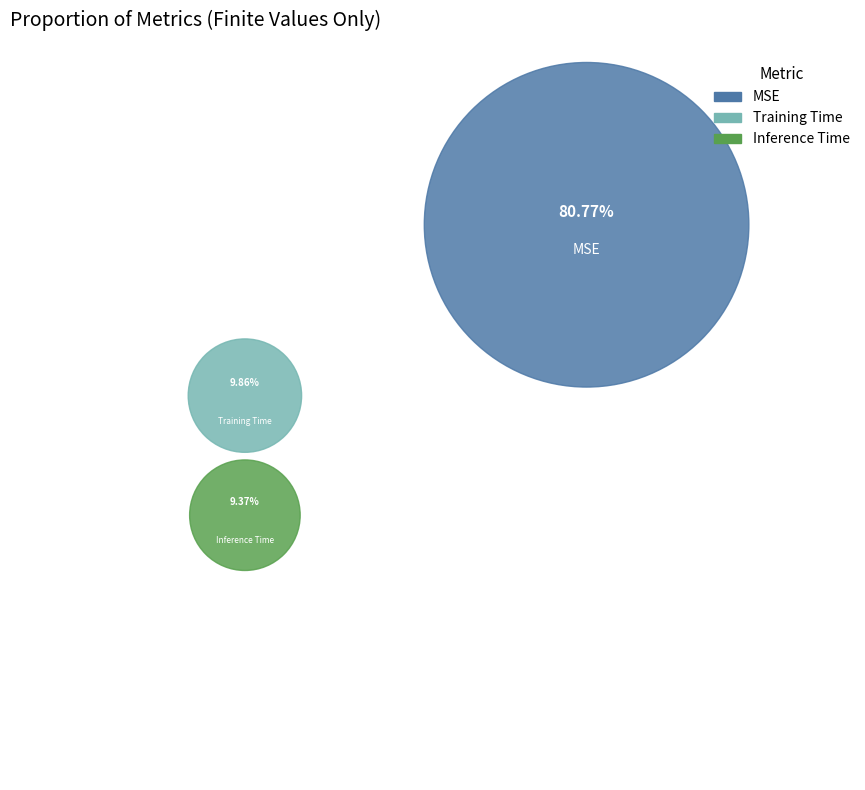

Is MSE the majority of the pie?

Yes